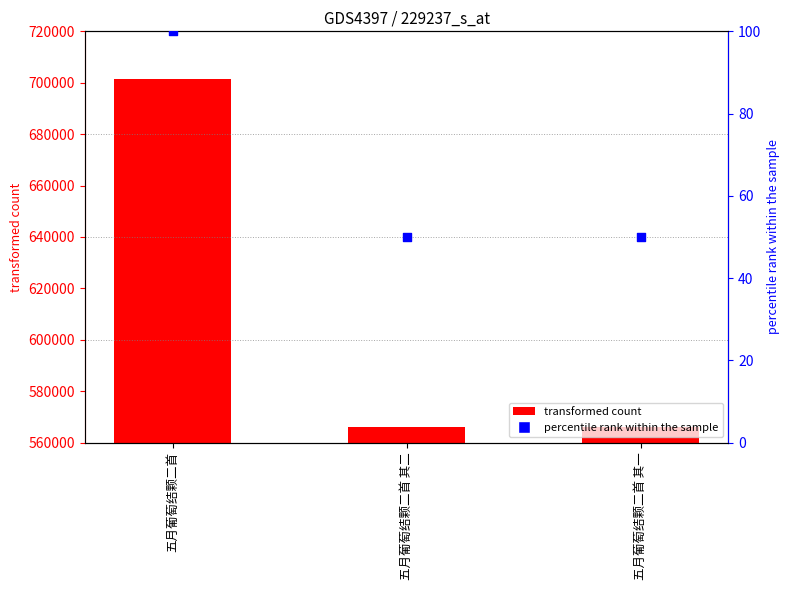

Which series reaches the minimum Y coordinate?

percentile rank within the sample